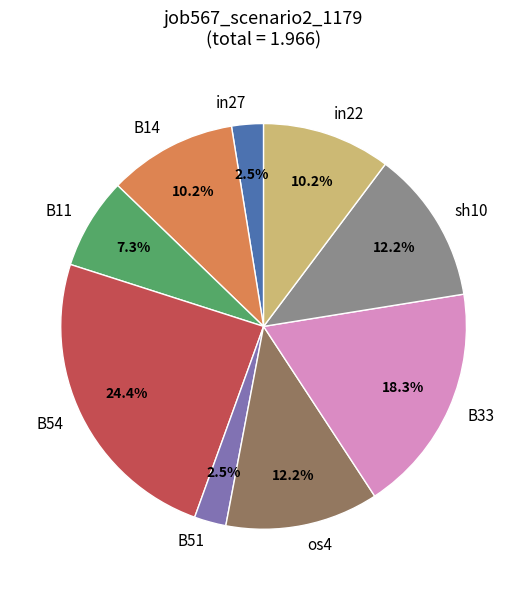

Does B14 account for over 50% of the chart?

No